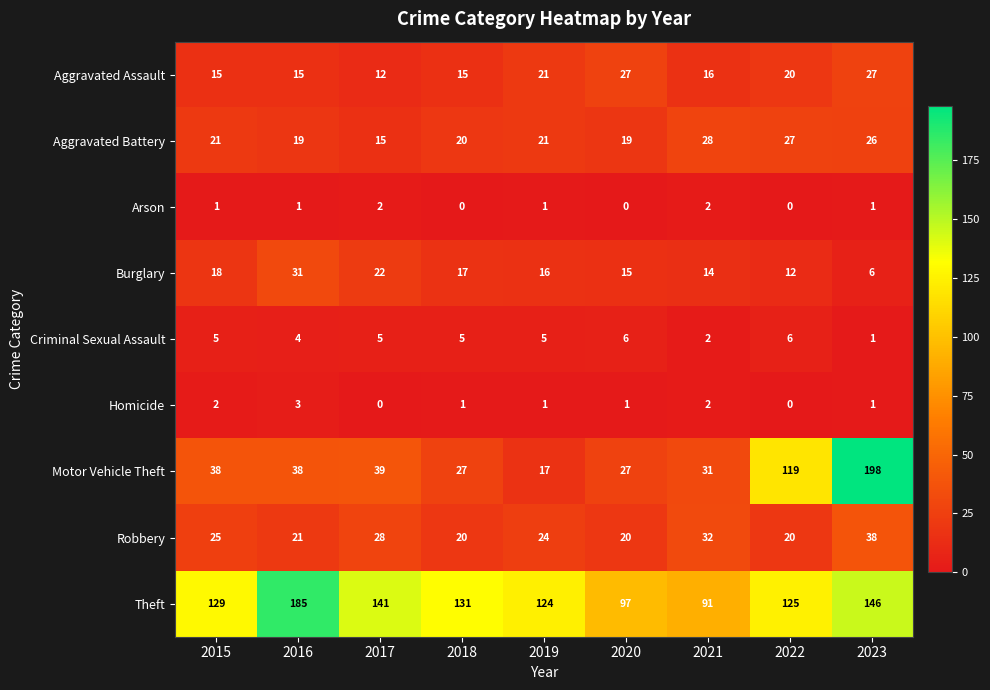

Which category has the highest value across all series?

2023